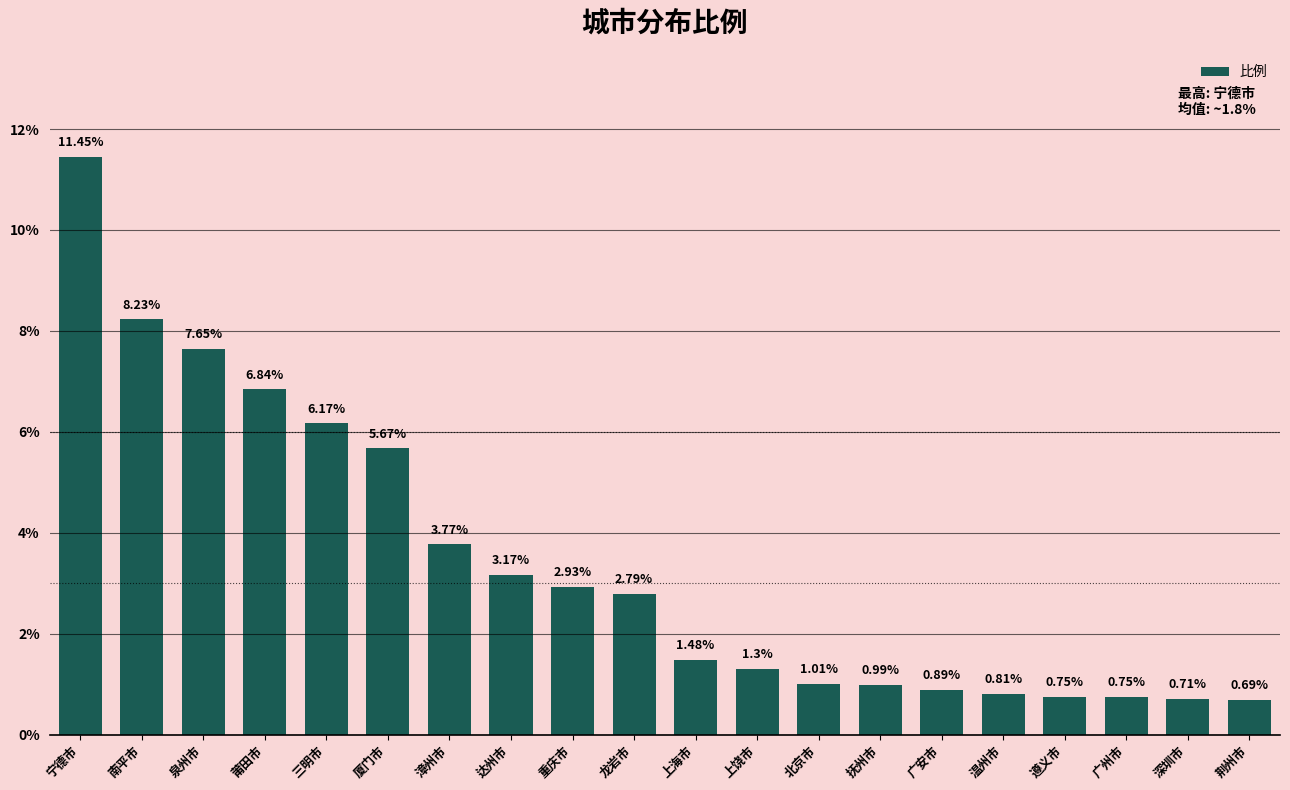

Between 北京市 and 广州市, which is larger?

北京市